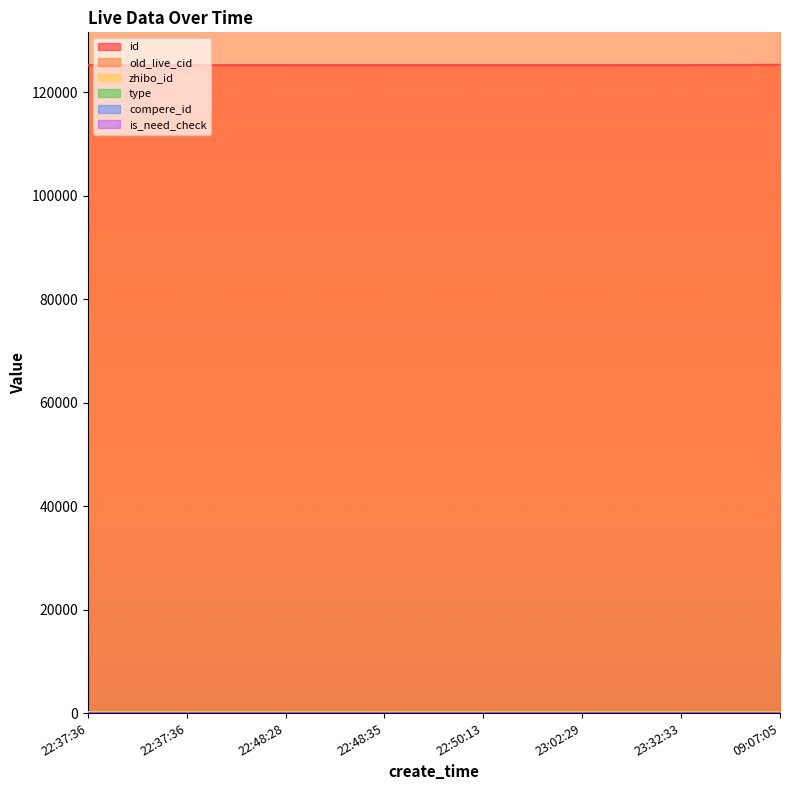

True or false: zhibo_id and type intersect in this chart.

False